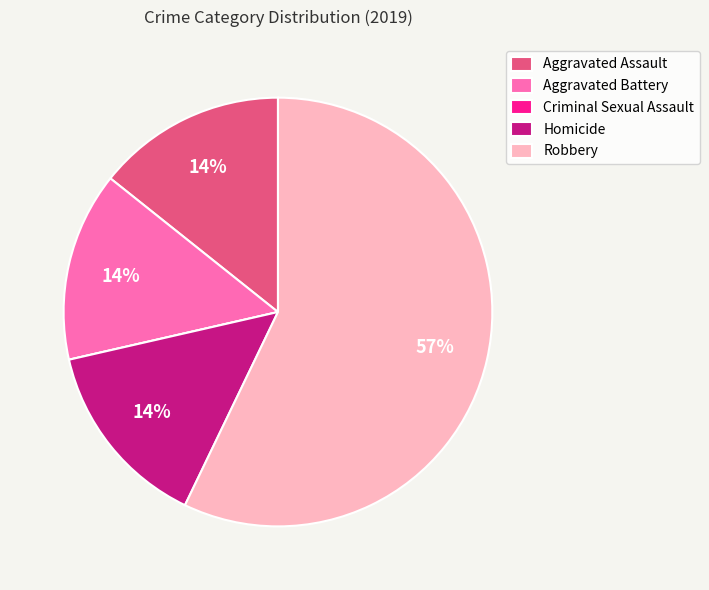

Combined, do Aggravated Battery and Homicide account for over 50%?

No